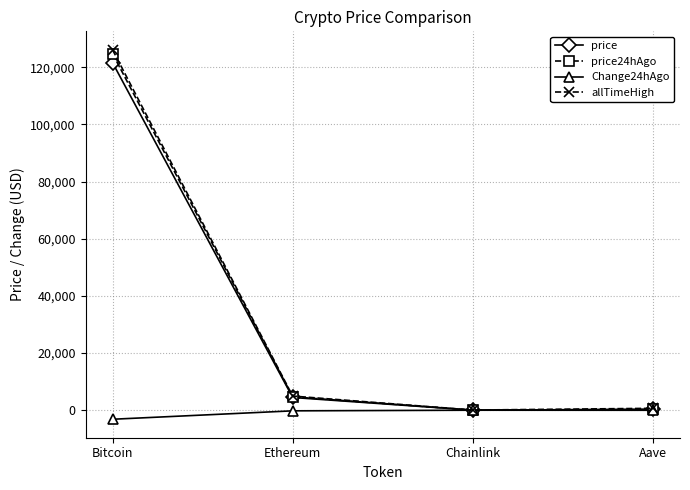

True or false: allTimeHigh has a value of 218205.0 at Bitcoin.

False